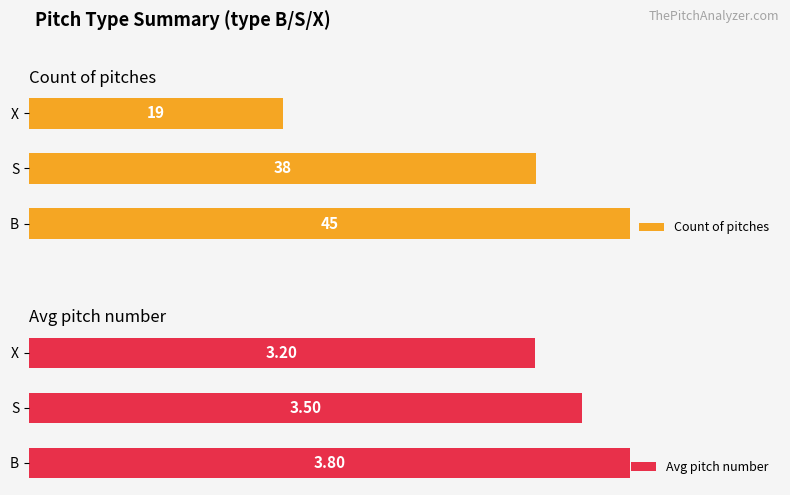

Rank the series by their average value, from highest to lowest.

Count of pitches, Avg pitch number